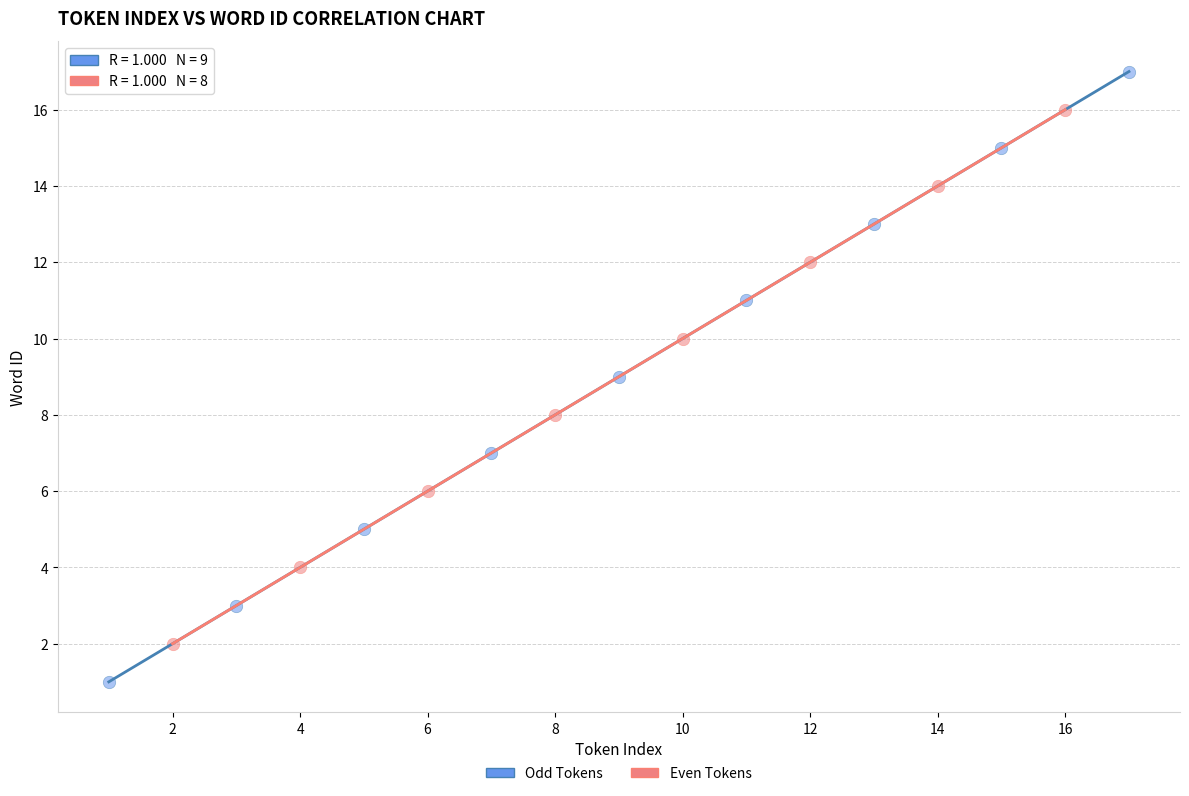

Which series contains the highest Y value?

Odd Tokens